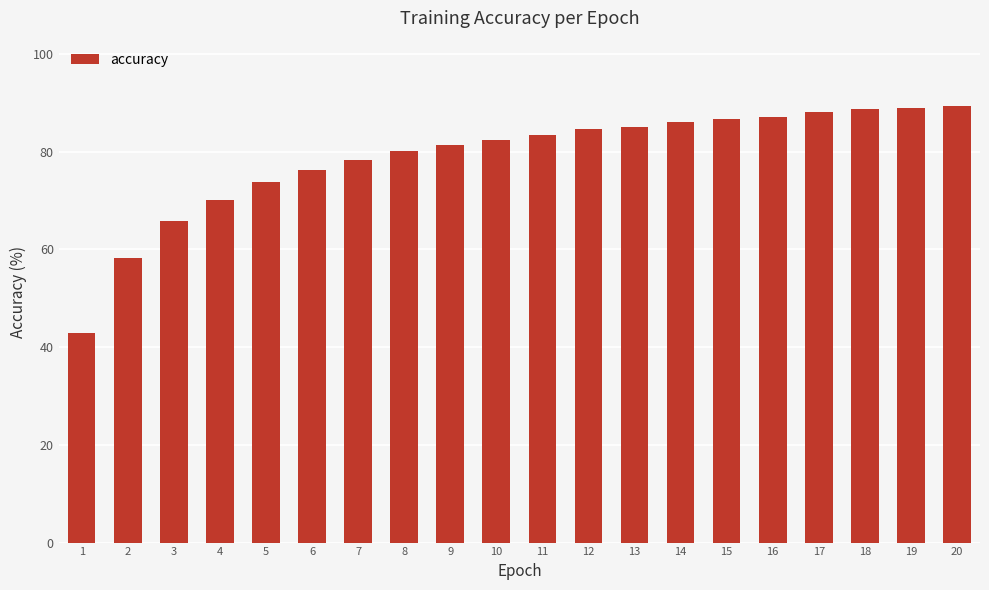

What is the ratio of the value at 19 to the value at 2?

1.5